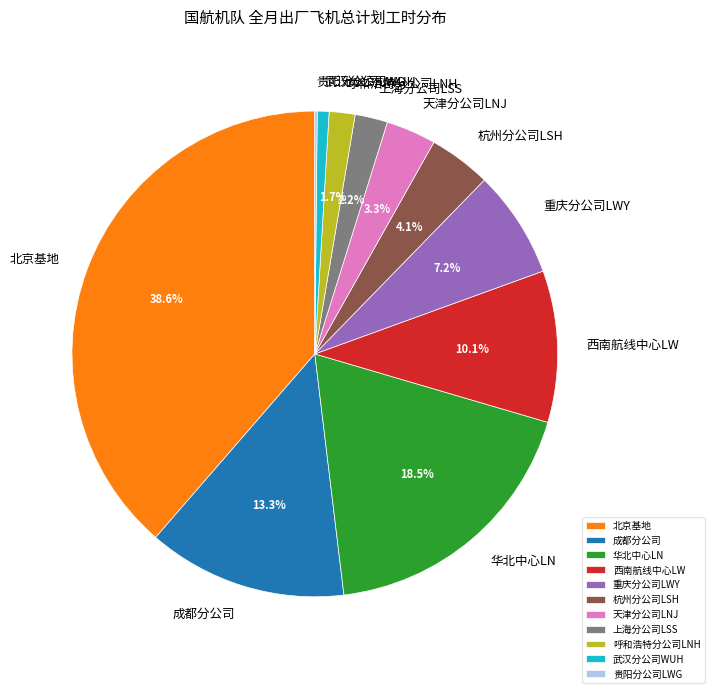

Which category has the biggest portion of the pie?

北京基地